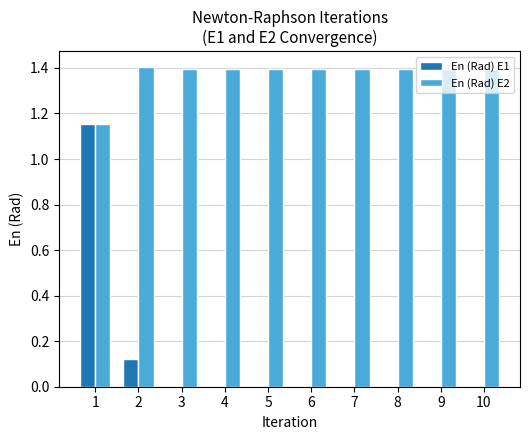

What is the sum of all En (Rad) E1 values?

1.3